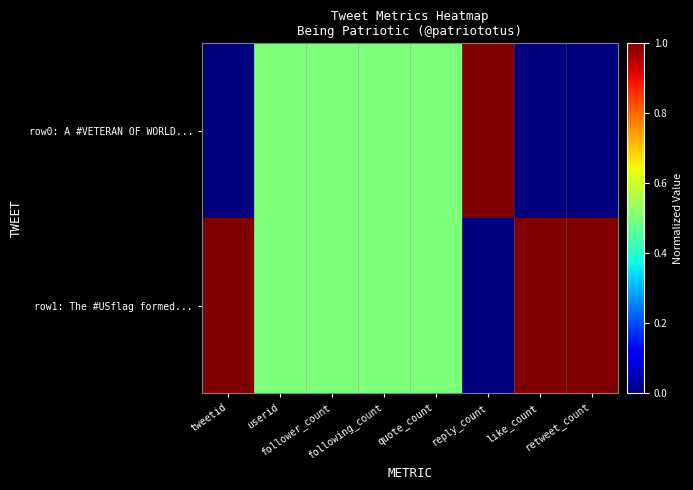

List the series in order of their peak value, highest first.

row0: A #VETERAN OF WORLD..., row1: The #USflag formed...